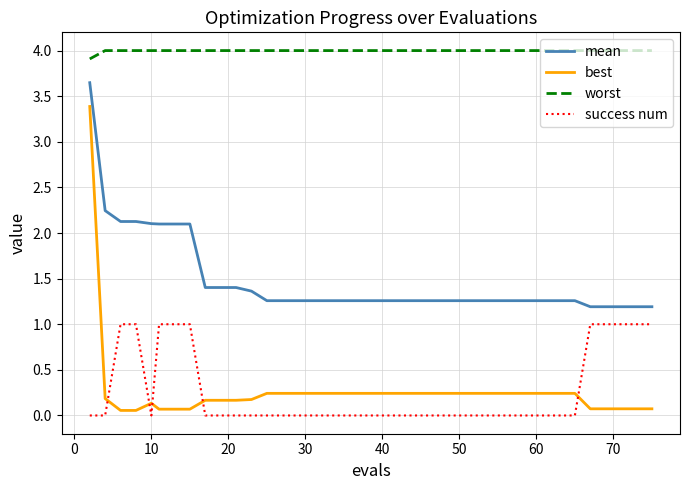

True or false: worst and best intersect in this chart.

False